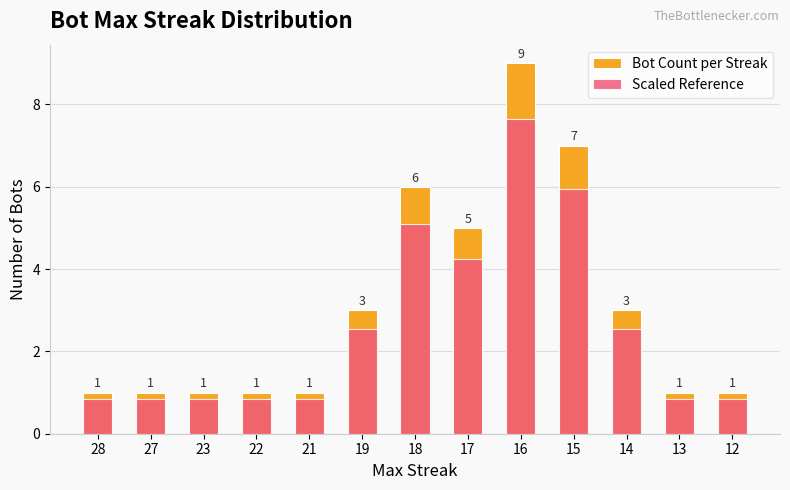

At 22, list the series in order from largest to smallest.

Bot Count per Streak, Scaled Reference